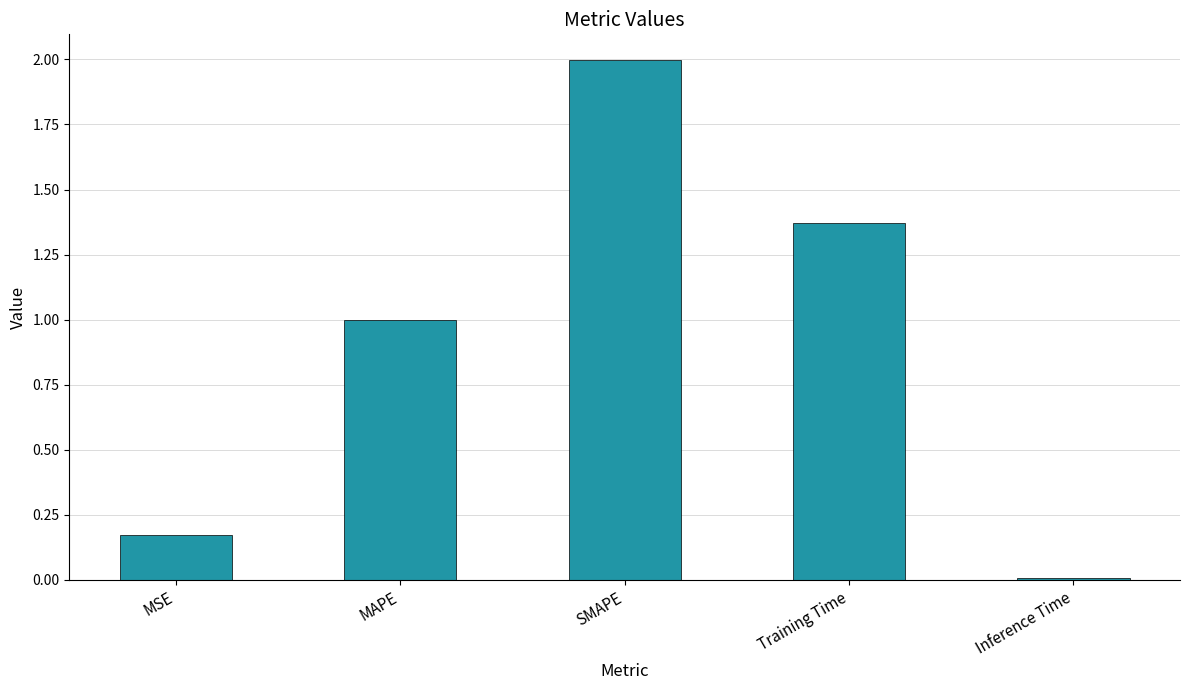

Rank the categories by value from lowest to highest.

Inference Time, MSE, MAPE, Training Time, SMAPE